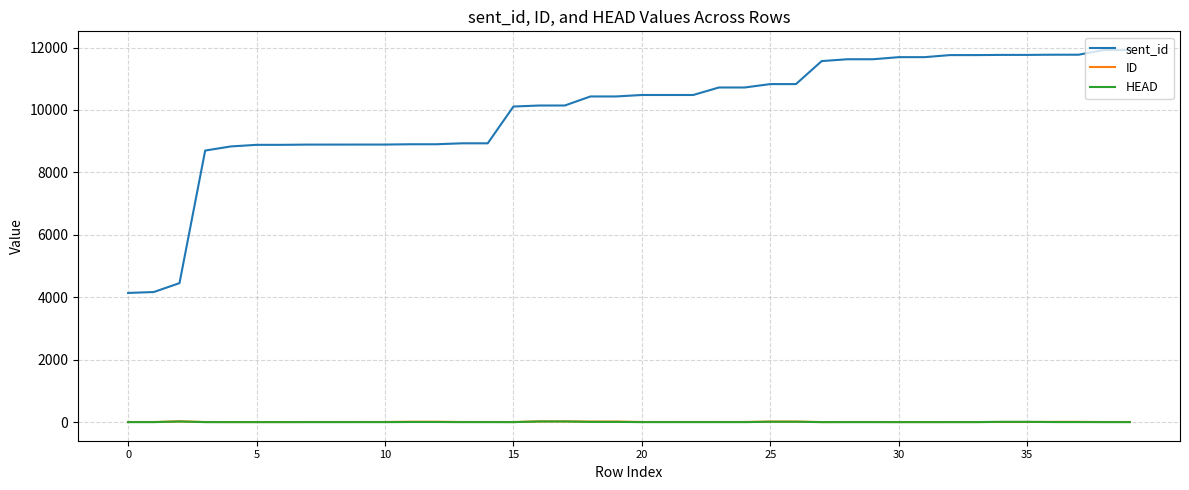

Which series has the largest range (max minus min)?

sent_id